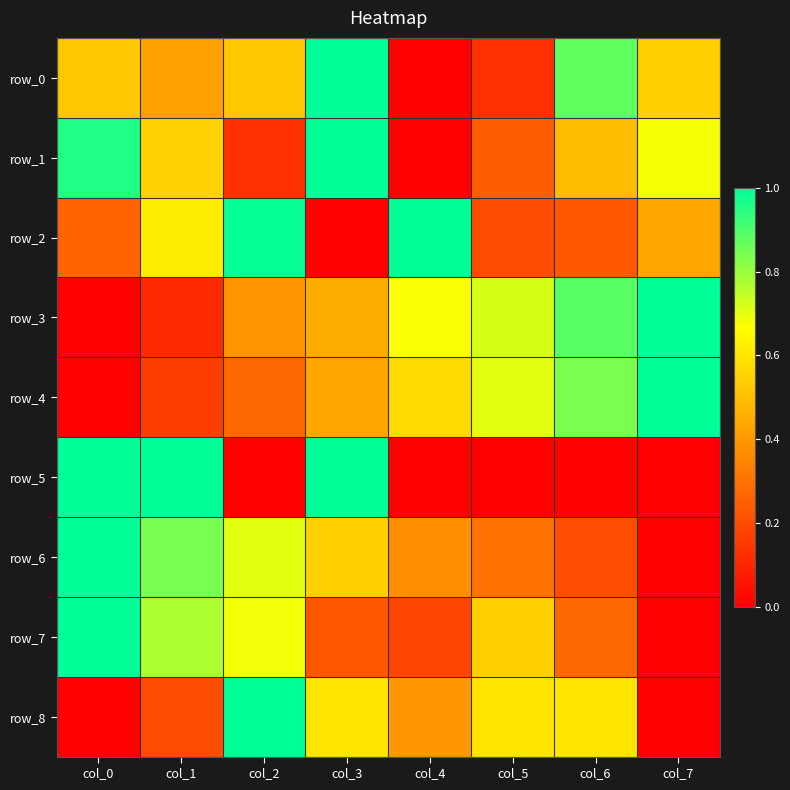

Which series has the largest total across all categories?

row_3